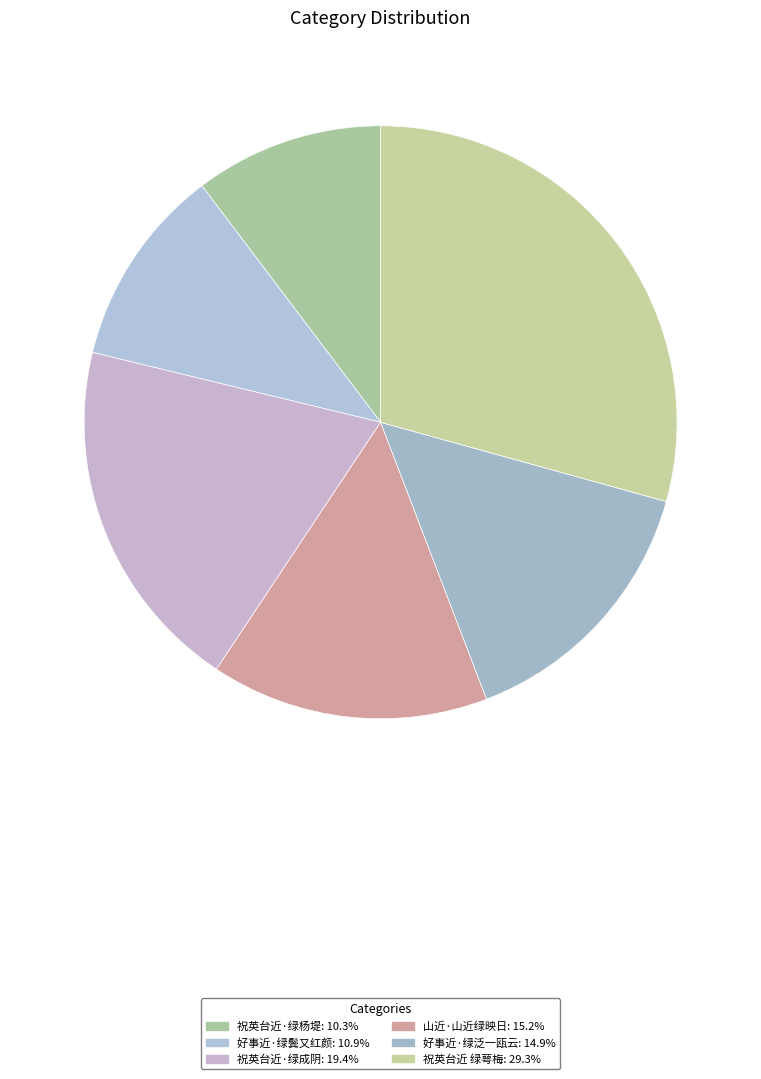

Rank the categories by value from highest to lowest.

祝英台近 绿萼梅, 祝英台近·绿成阴, 山近·山近绿映日, 好事近·绿泛一瓯云, 好事近·绿鬓又红颜, 祝英台近·绿杨堤